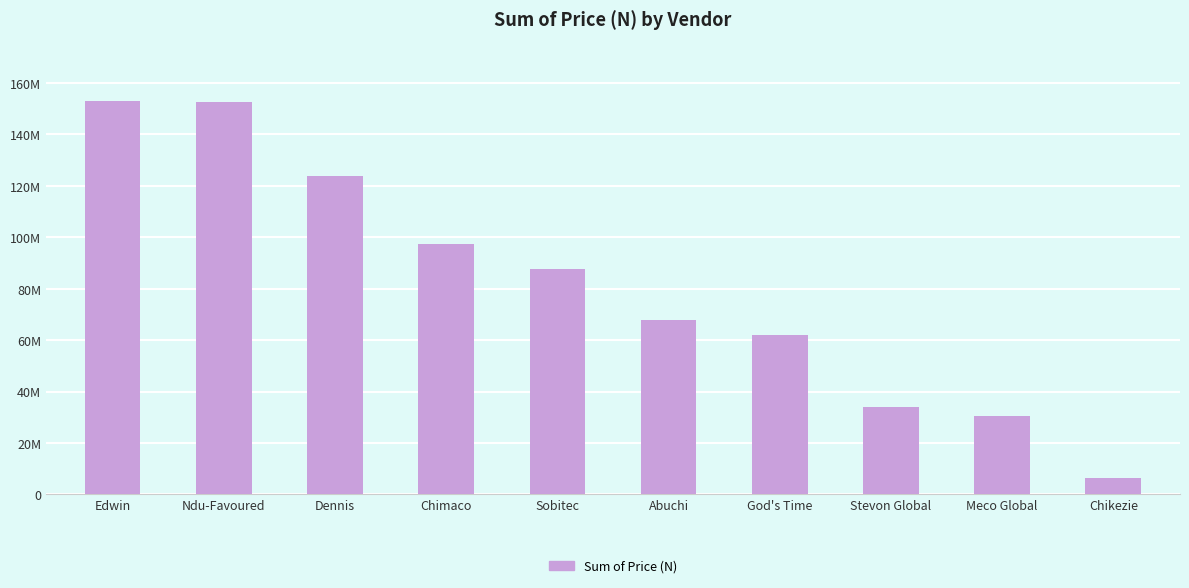

Rank the categories by value from highest to lowest.

Edwin, Ndu-Favoured, Dennis, Chimaco, Sobitec, Abuchi, God's Time, Stevon Global, Meco Global, Chikezie